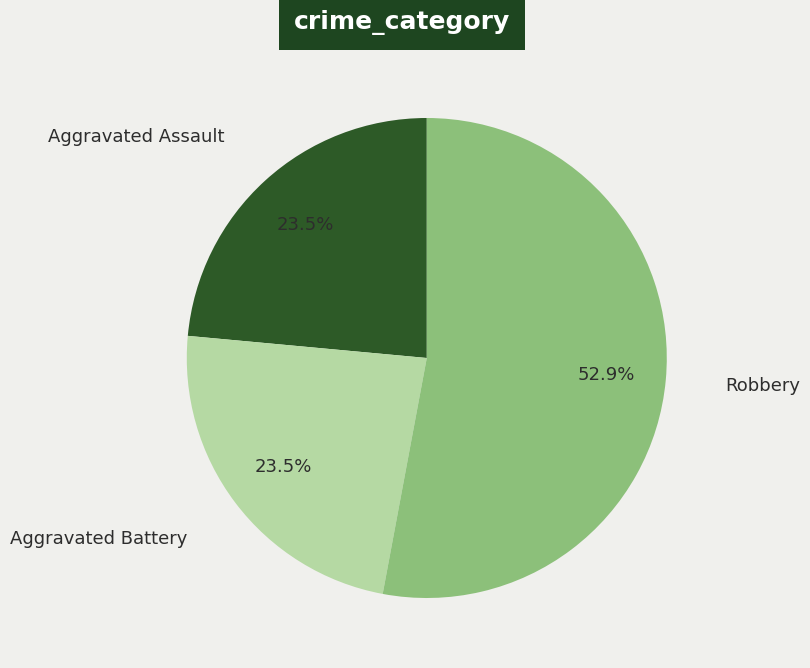

Count the number of slices in the pie.

3